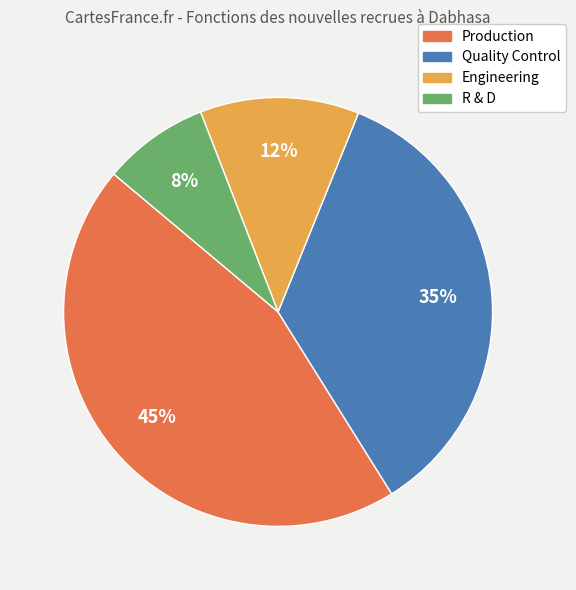

Is there any slice that represents more than half of the pie?

No